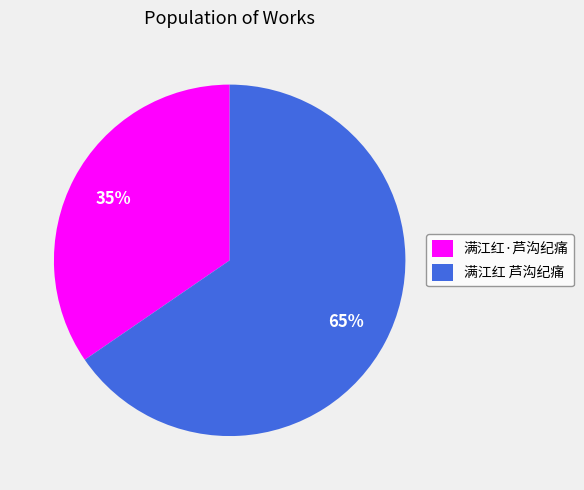

To the nearest percent, what is the combined percentage of 满江红 芦沟纪痛 and 满江红·芦沟纪痛?

100%